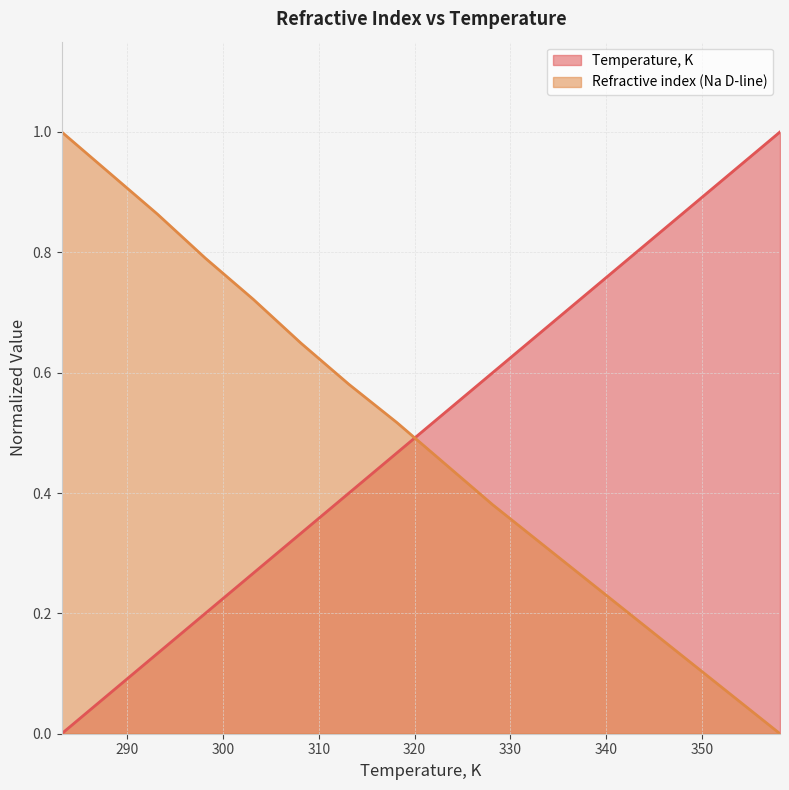

What is the label of the 3rd point from the right?

348.15